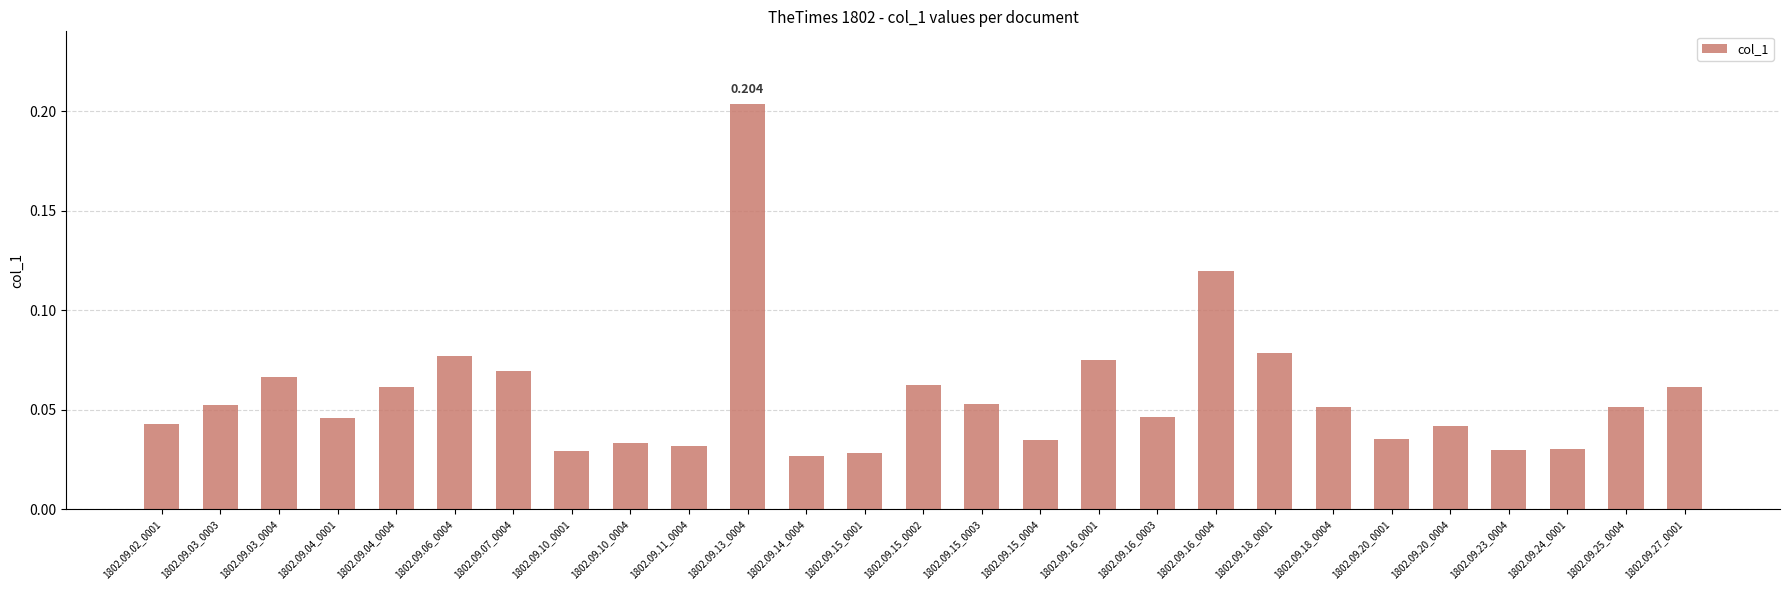

Reading right to left, what are all the values shown in this chart?

1802.09.27_0001=0.1	1802.09.25_0004=0.1	1802.09.24_0001=0.0	1802.09.23_0004=0.0	1802.09.20_0004=0.0	1802.09.20_0001=0.0	1802.09.18_0004=0.1	1802.09.18_0001=0.1	1802.09.16_0004=0.1	1802.09.16_0003=0.0	1802.09.16_0001=0.1	1802.09.15_0004=0.0	1802.09.15_0003=0.1	1802.09.15_0002=0.1	1802.09.15_0001=0.0	1802.09.14_0004=0.0	1802.09.13_0004=0.2	1802.09.11_0004=0.0	1802.09.10_0004=0.0	1802.09.10_0001=0.0	1802.09.07_0004=0.1	1802.09.06_0004=0.1	1802.09.04_0004=0.1	1802.09.04_0001=0.0	1802.09.03_0004=0.1	1802.09.03_0003=0.1	1802.09.02_0001=0.0